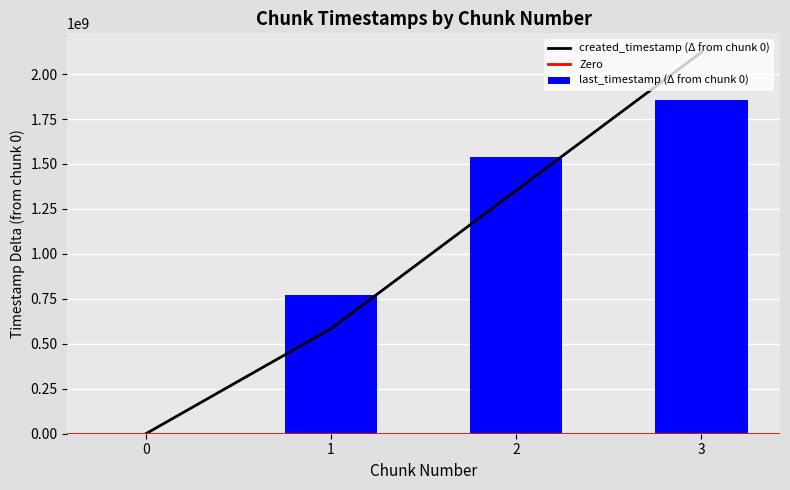

How many groups of bars are there?

4